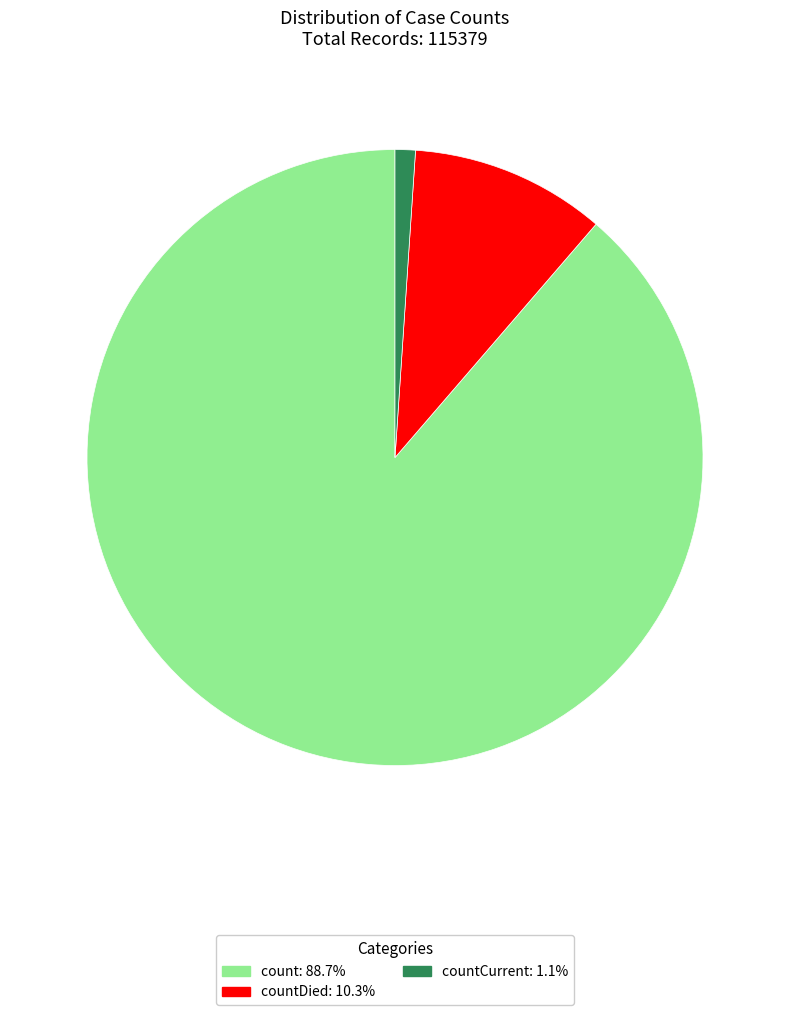

How many slices are in this pie chart?

3